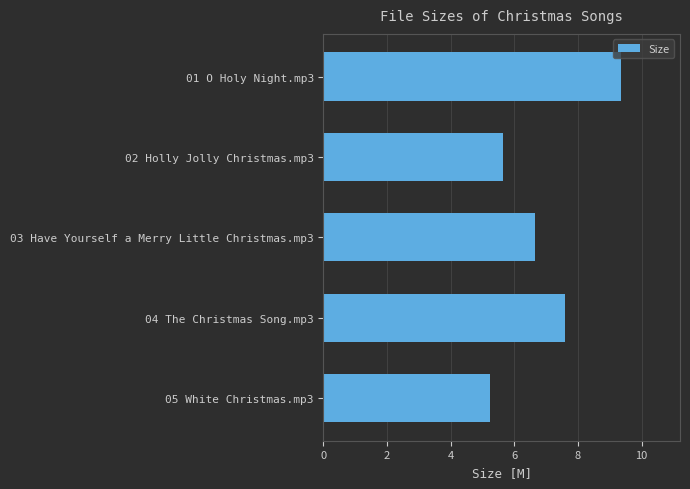

What is the label of the 2nd bar from the top?

02 Holly Jolly Christmas.mp3